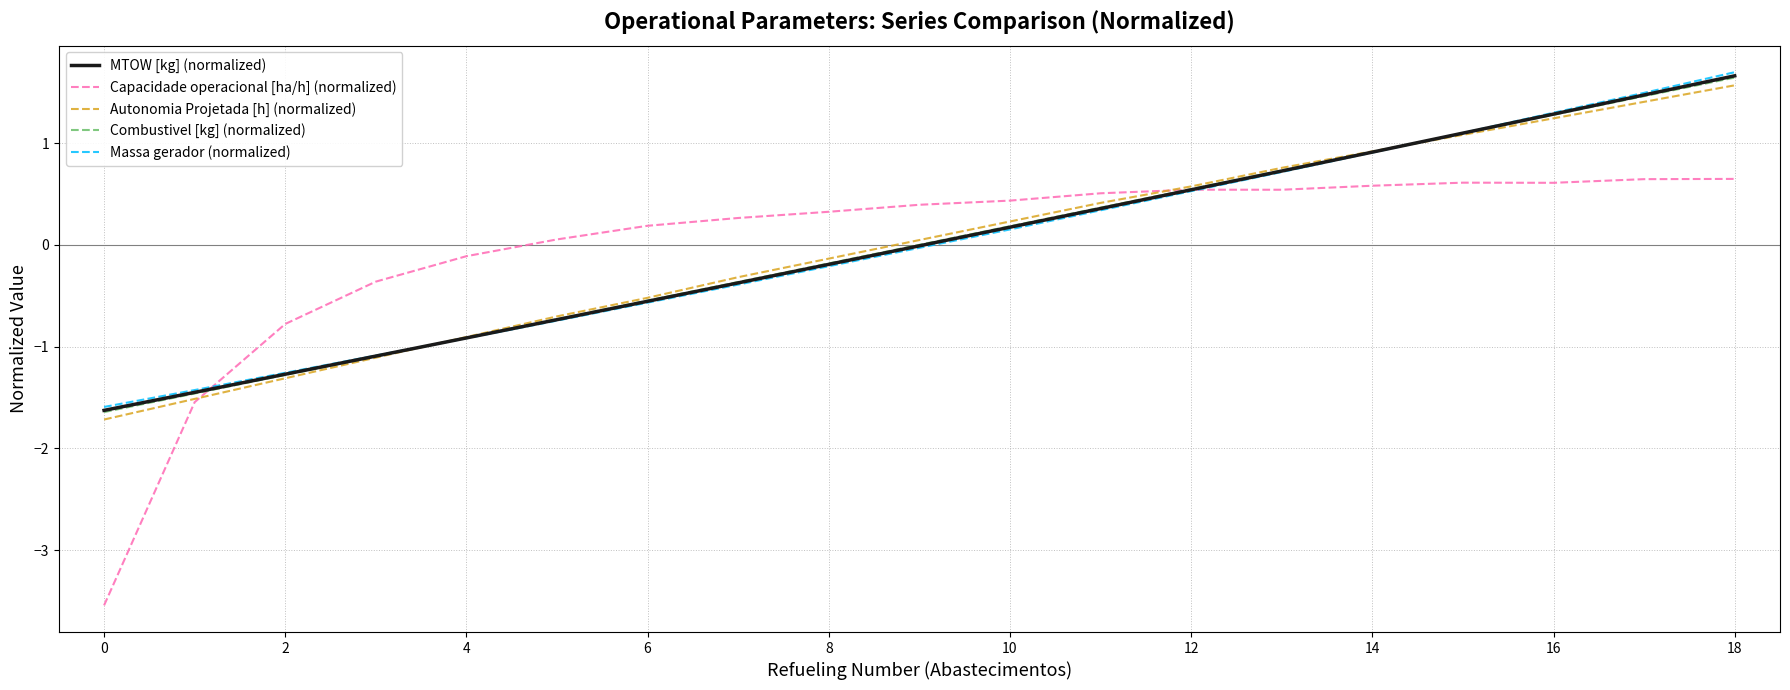

In Capacidade operacional [ha/h] (normalized), how many points are higher than both neighbors (excluding endpoints)?

2